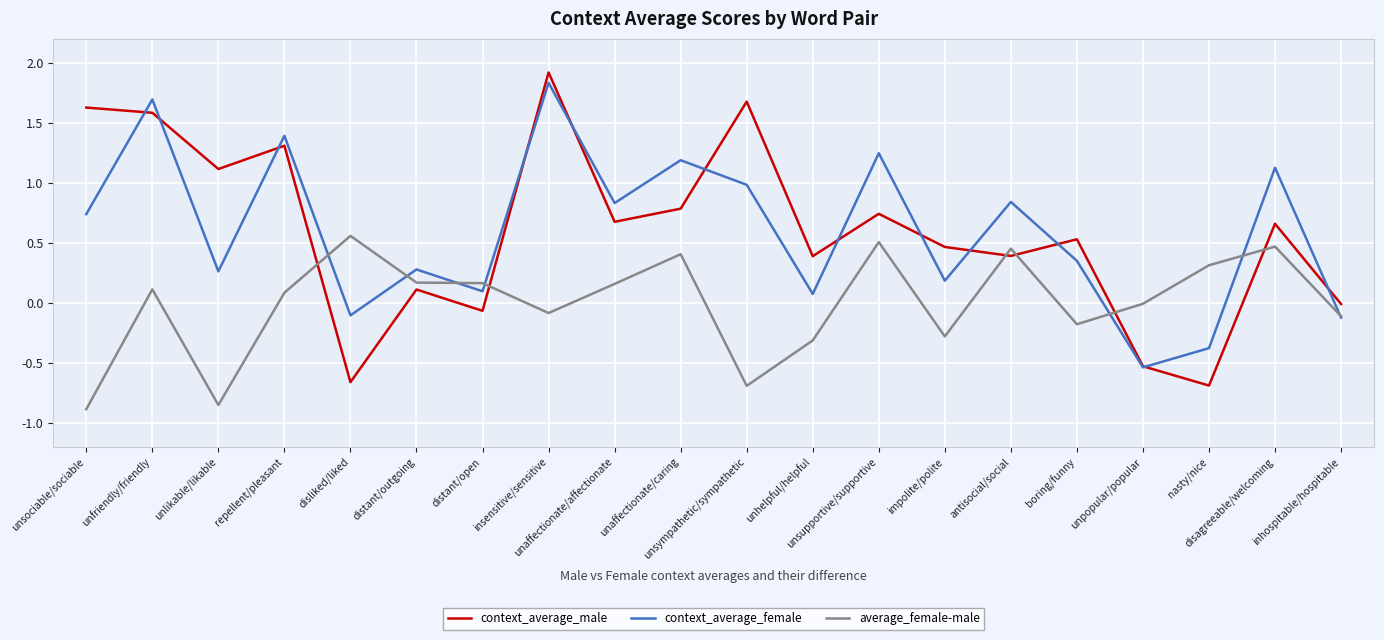

How many values in the context_average_female series are below 0?

4